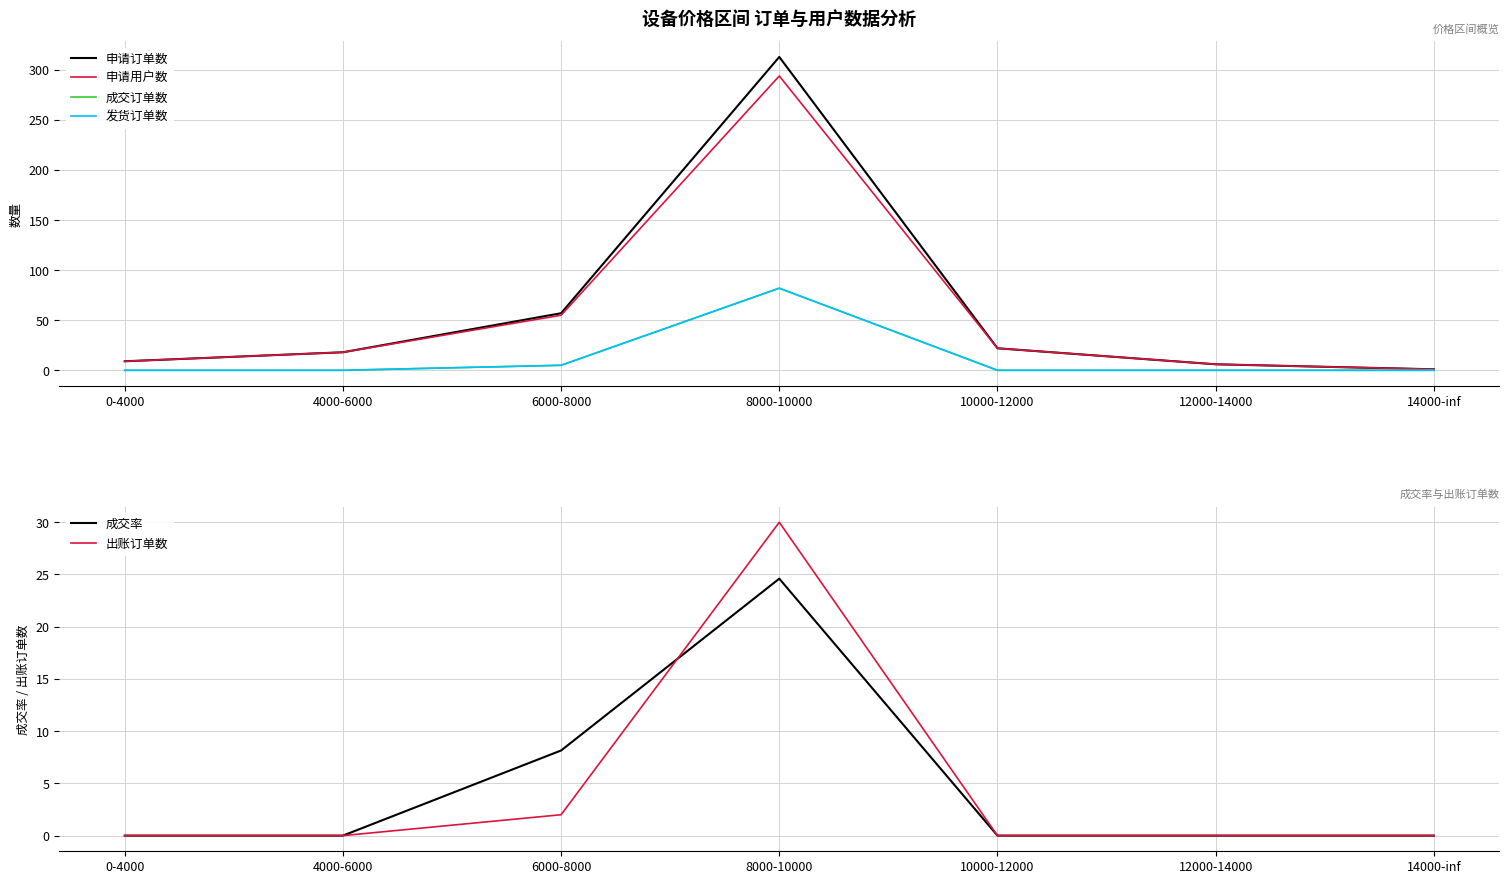

Is it true that 成交率 equals 0.0 at 14000-inf?

True